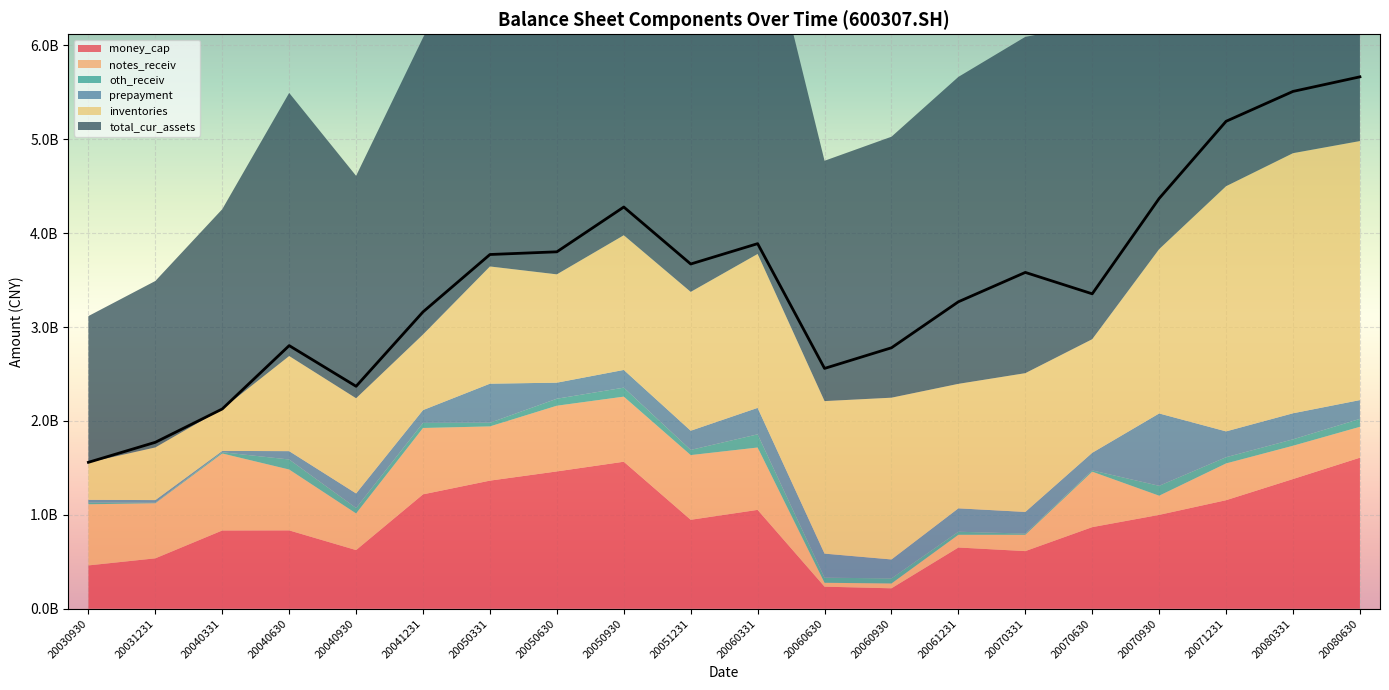

Reading left to right, list all the values displayed in this chart.

money_cap: 461556128.8	536938847.4	833502906.0	834511798.5	624775698.0	1218407581.5	1364616335.6	1462740883.7	1565953126.9	947464142.2	1053027435.5	235064100.1	217689003.3	652248325.5	613760595.0	869194956.8	999879459.1	1156080834.8	1381561794.3	1609014250.2
notes_receiv: 651225761.6	586869631.3	820371488.0	648354579.1	390431240.3	706850517.0	577587894.0	699802086.8	693224283.8	689212120.8	664219946.8	41493941.8	51350942.1	135291420.8	173875141.3	590712226.5	204221307.2	391695991.2	354545926.3	328807828.0
oth_receiv: 17880833.7	5912493.6	13288328.6	106846674.8	57877664.0	53952244.9	38824981.5	74459429.2	95668185.1	55072525.8	140362875.9	54269020.2	53939861.3	32666138.4	12836066.1	13498712.4	105293967.5	66248751.4	68308390.6	84705632.2
prepayment: 29383344.1	27584170.2	14027442.7	88961546.2	154951614.4	136854437.0	416237919.9	170978745.9	188882585.4	204337457.4	281863498.6	256198961.3	201961320.0	249275352.4	230592262.8	187798154.3	770725383.5	275053468.3	277513403.3	199988718.6
inventories: 397625809.4	560782933.1	446685723.1	1012971409.9	1013768117.8	804868863.5	1248531577.9	1153728005.4	1434453338.5	1478717274.0	1639376333.2	1624663075.3	1723001157.1	1325878703.0	1478066267.3	1209617834.6	1750093376.5	2611471100.9	2770537012.6	2759087674.4
total_cur_assets: 1559702086.8	1772951841.6	2127875888.5	2802866090.1	2369359158.2	3162086020.2	3773173261.7	3801851705.5	4278828186.6	3671949086.0	3888740655.3	2559888443.7	2779685657.6	3269747604.0	3582419846.2	3354463040.8	4370377472.8	5192149657.4	5510347943.8	5665625858.4